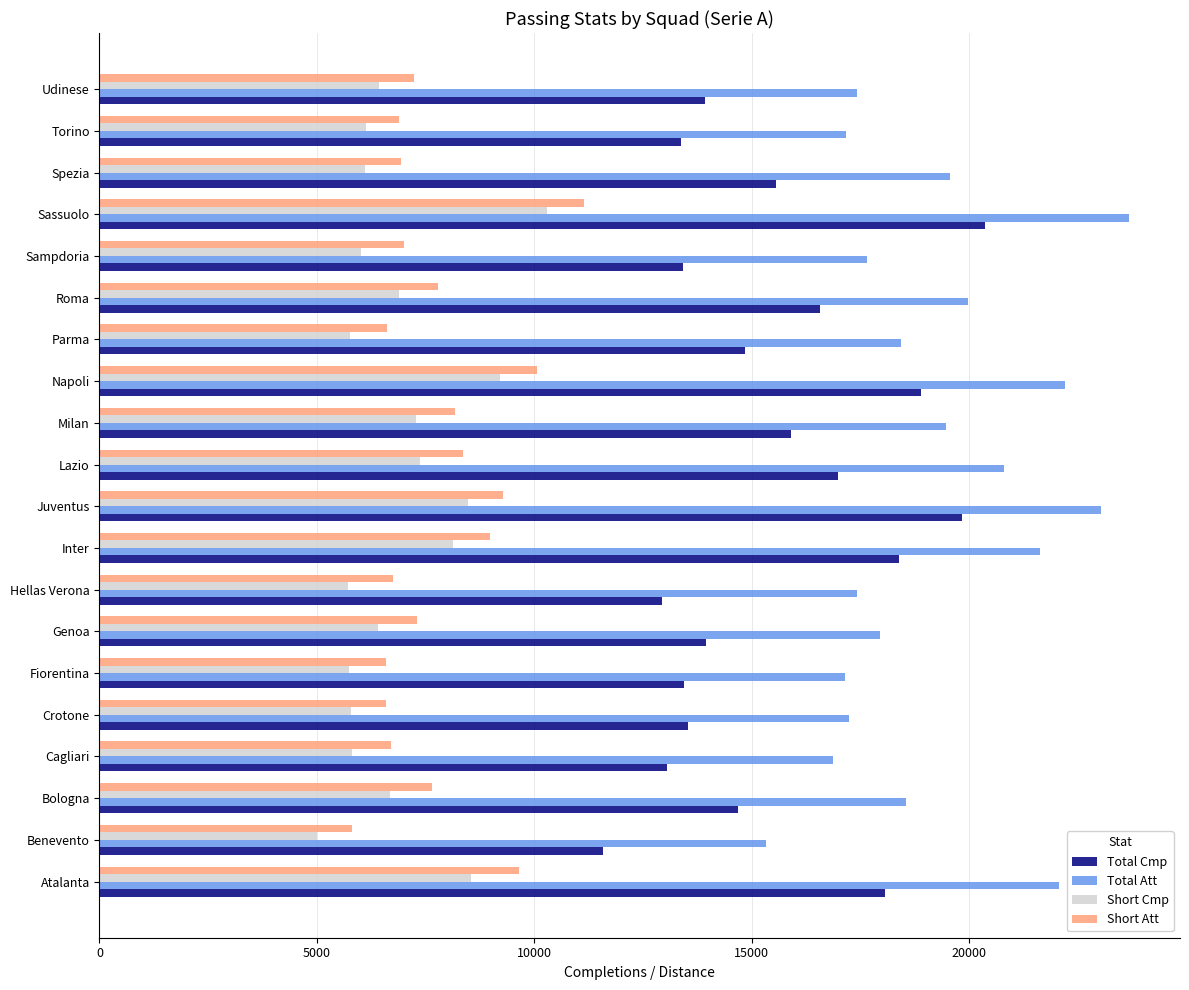

What is the difference between the highest and lowest values at Juventus?

14556